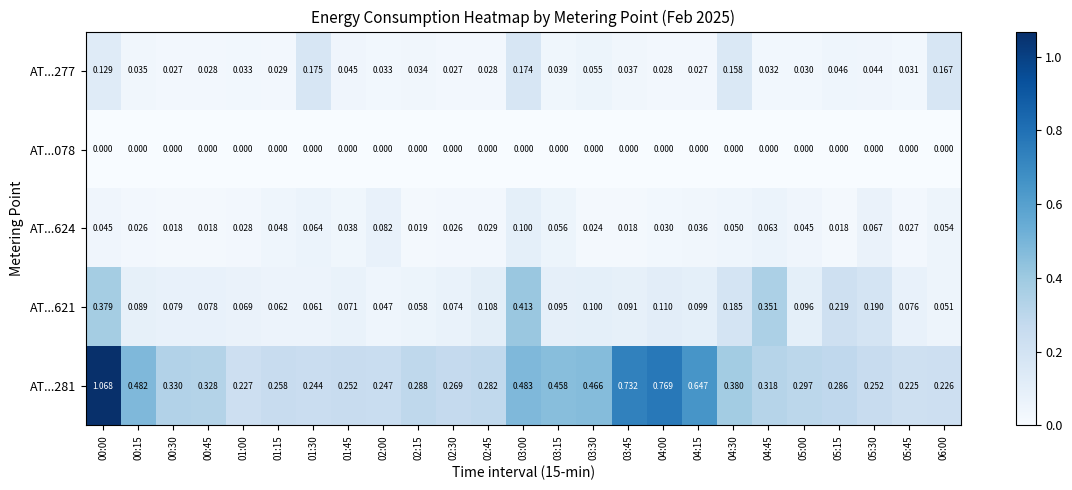

Is the value of AT...277 at 05:15 greater than the value of AT...281 at 03:30?

No